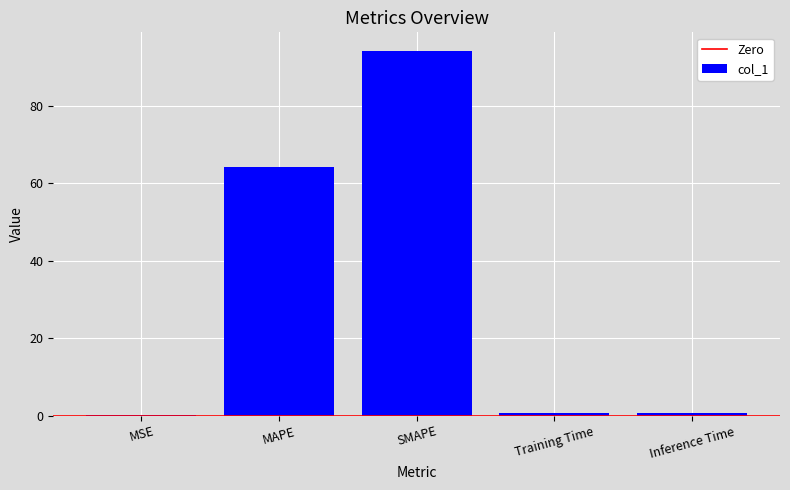

What is the greatest value displayed?

94.2